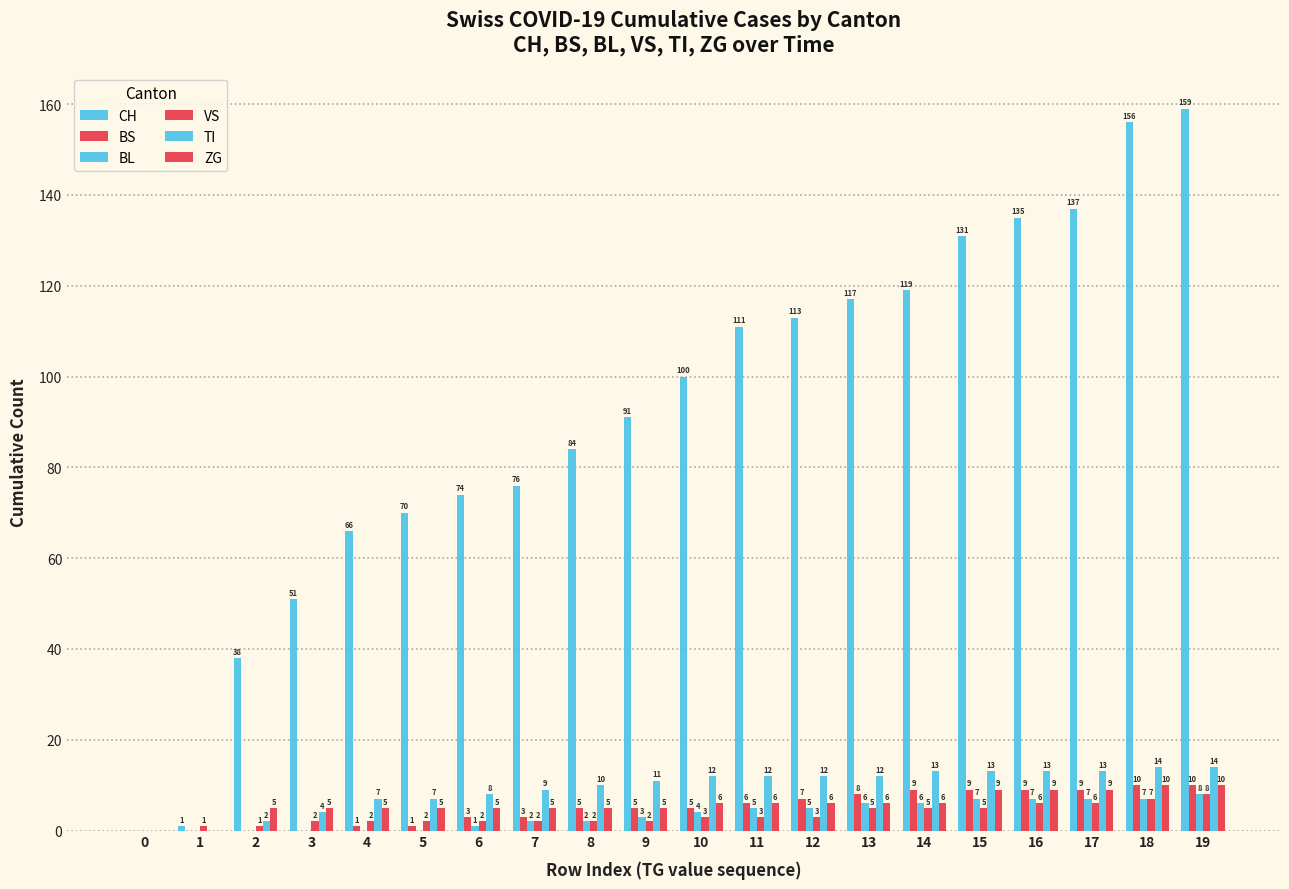

What is the highest value of the BL series?

8